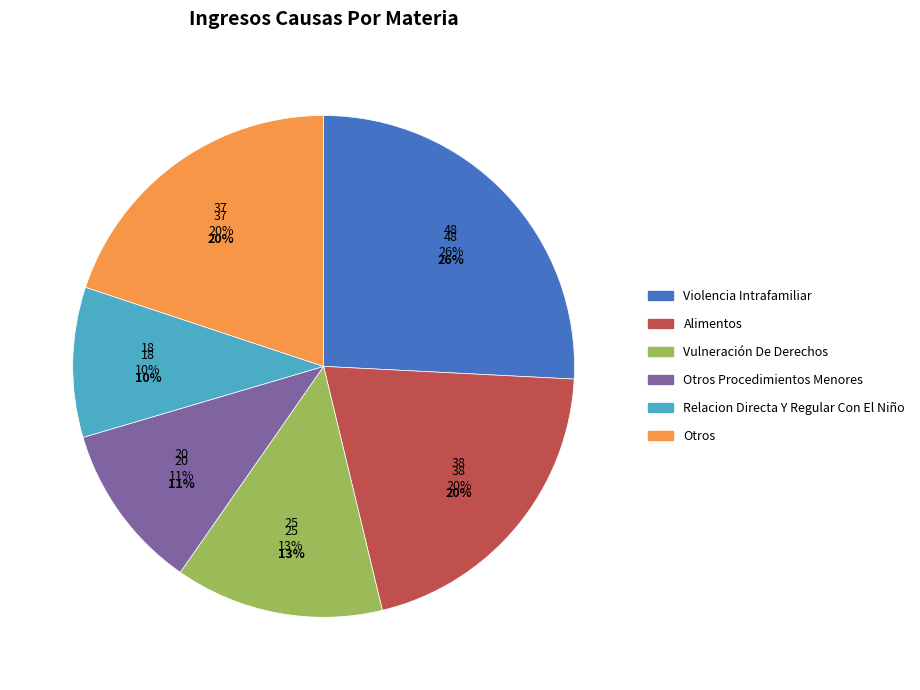

Which slice is the largest?

Violencia Intrafamiliar